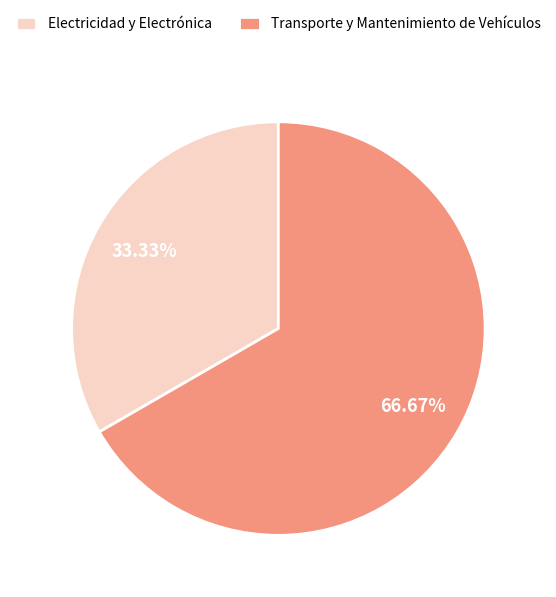

Is there any slice that represents more than half of the pie?

Yes